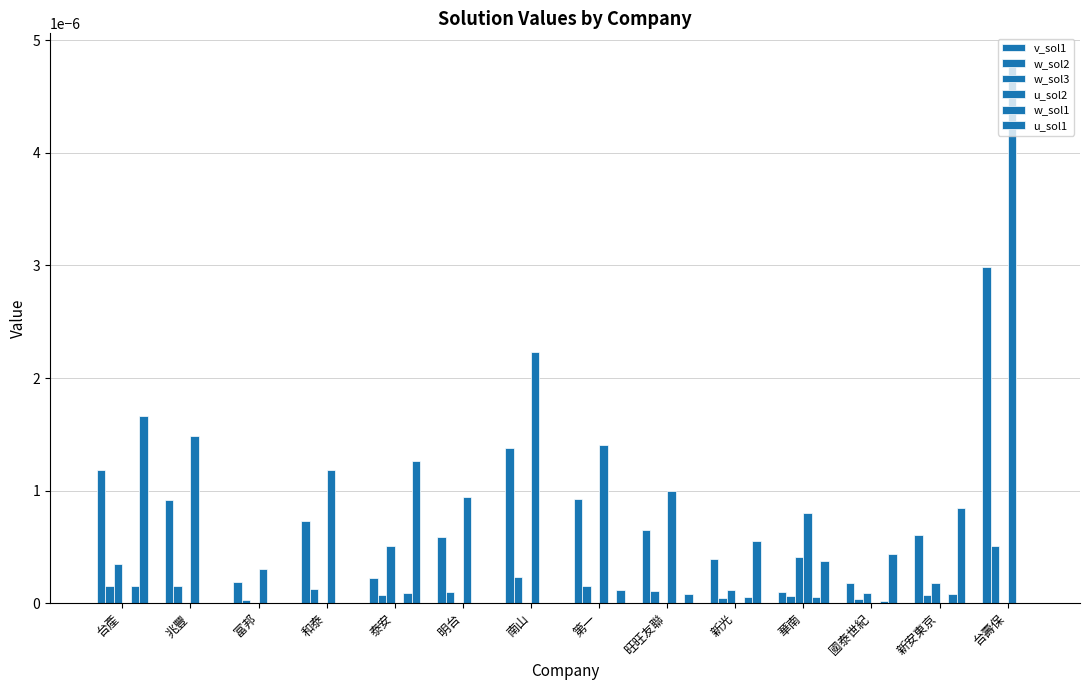

Are the bars horizontal?

No